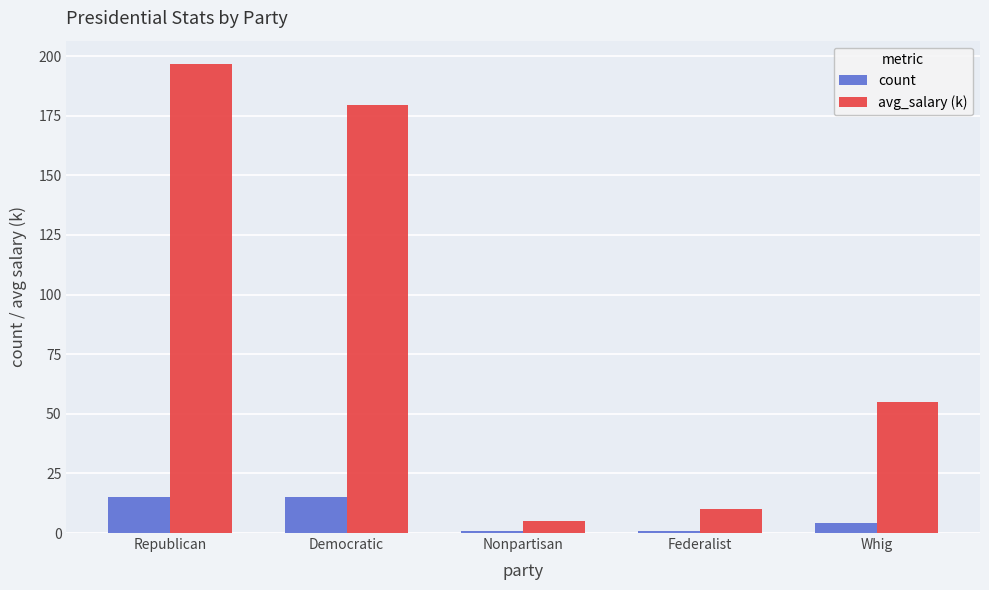

Rank the series at Federalist from lowest to highest value.

count, avg_salary (k)